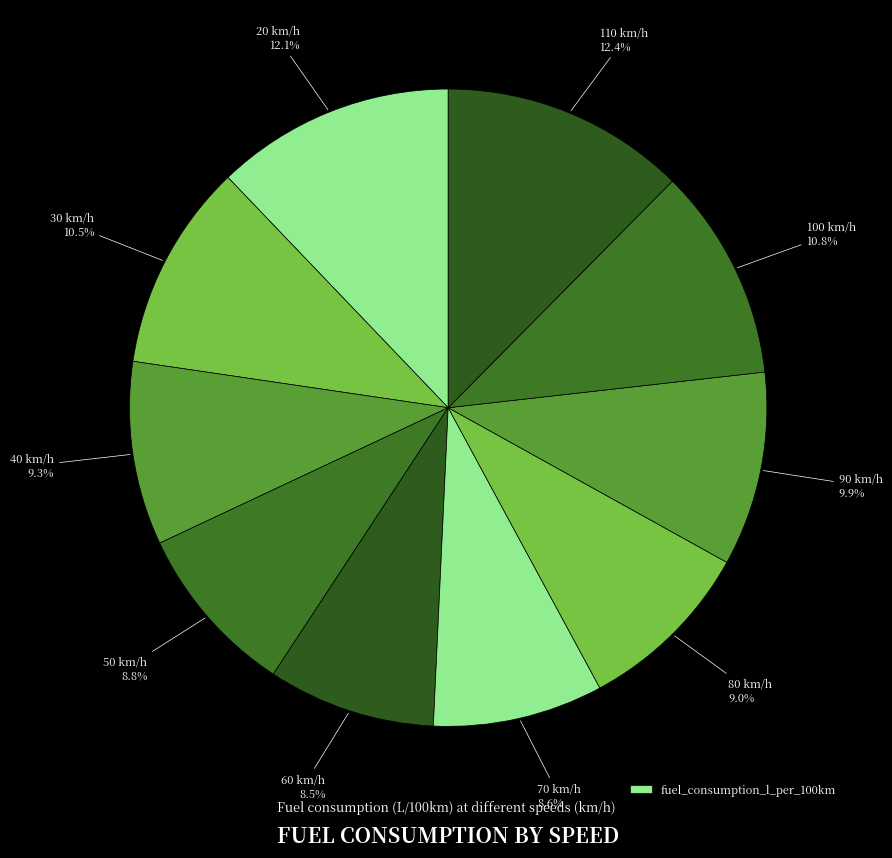

To the nearest percent, what is the average slice percentage?

10%